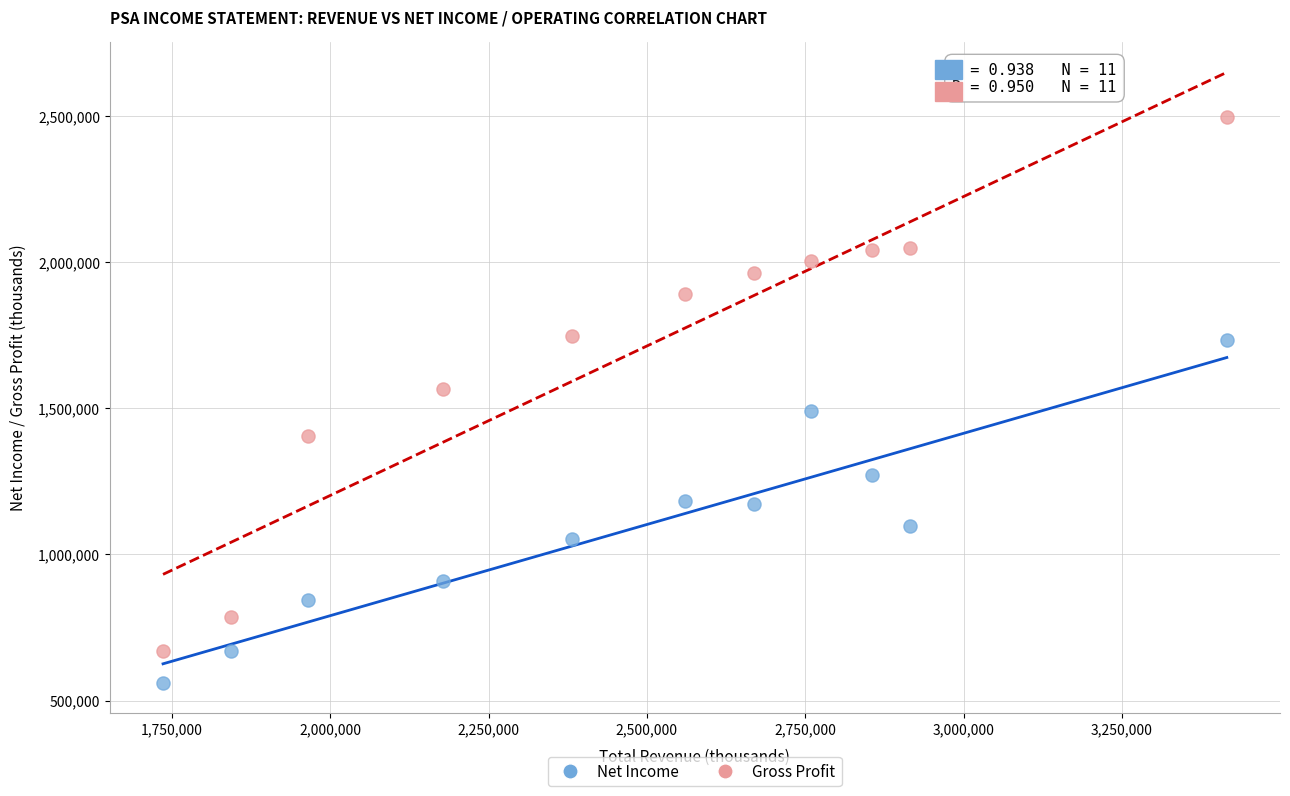

What are all the series names shown in the legend?

Net Income, Gross Profit